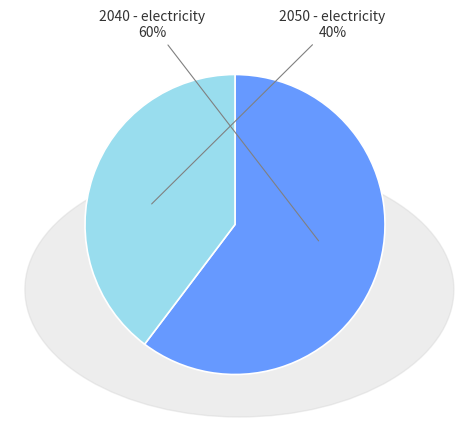

Which category has the biggest portion of the pie?

2040